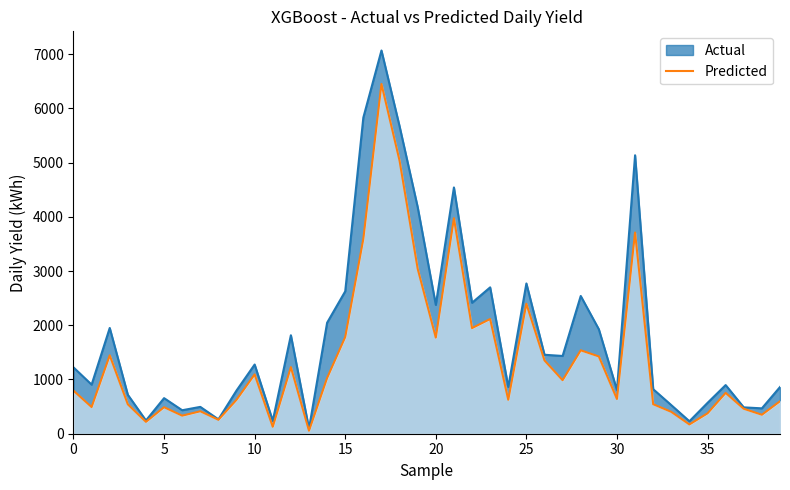

Rank the series by their maximum value, from lowest to highest.

Predicted, Actual